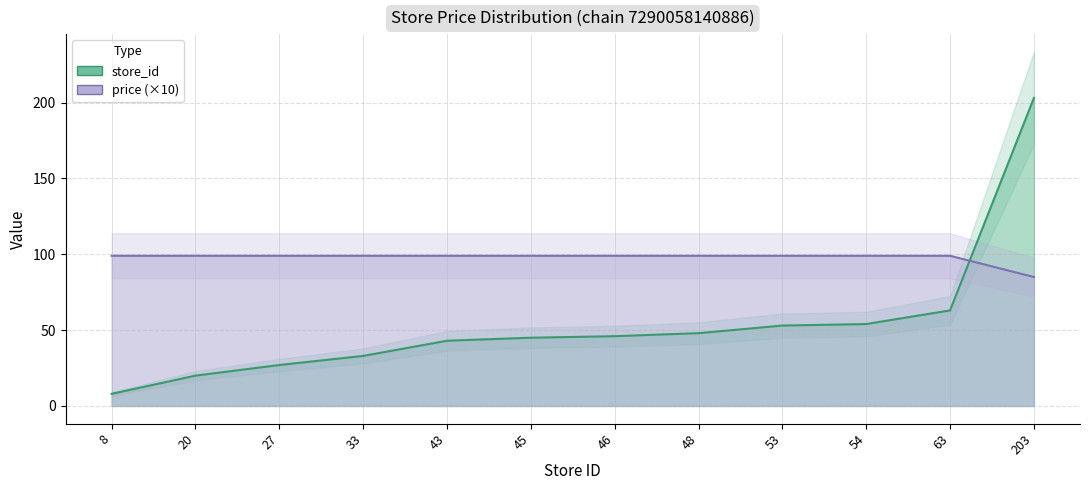

What is the total value across all series at 54?

153